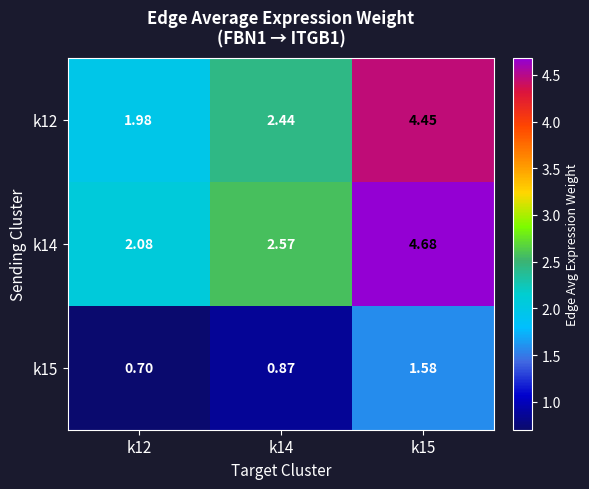

Is the value of k15 at k12 greater than the value of k12 at k14?

No